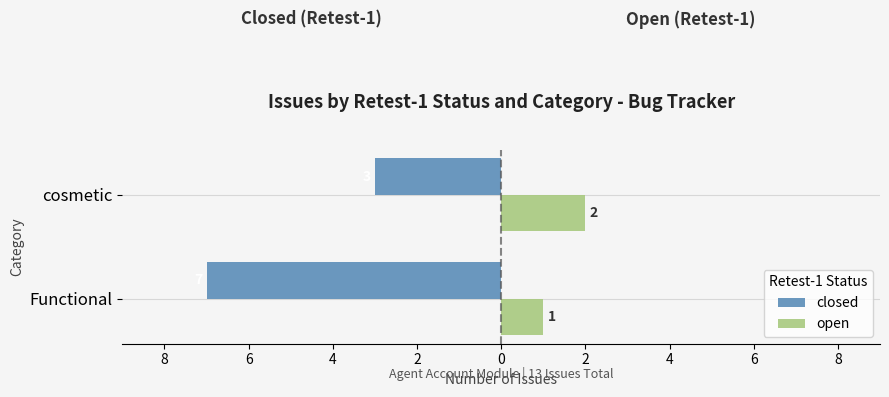

What is the value of the closed bar at the 1st from the left?

-7